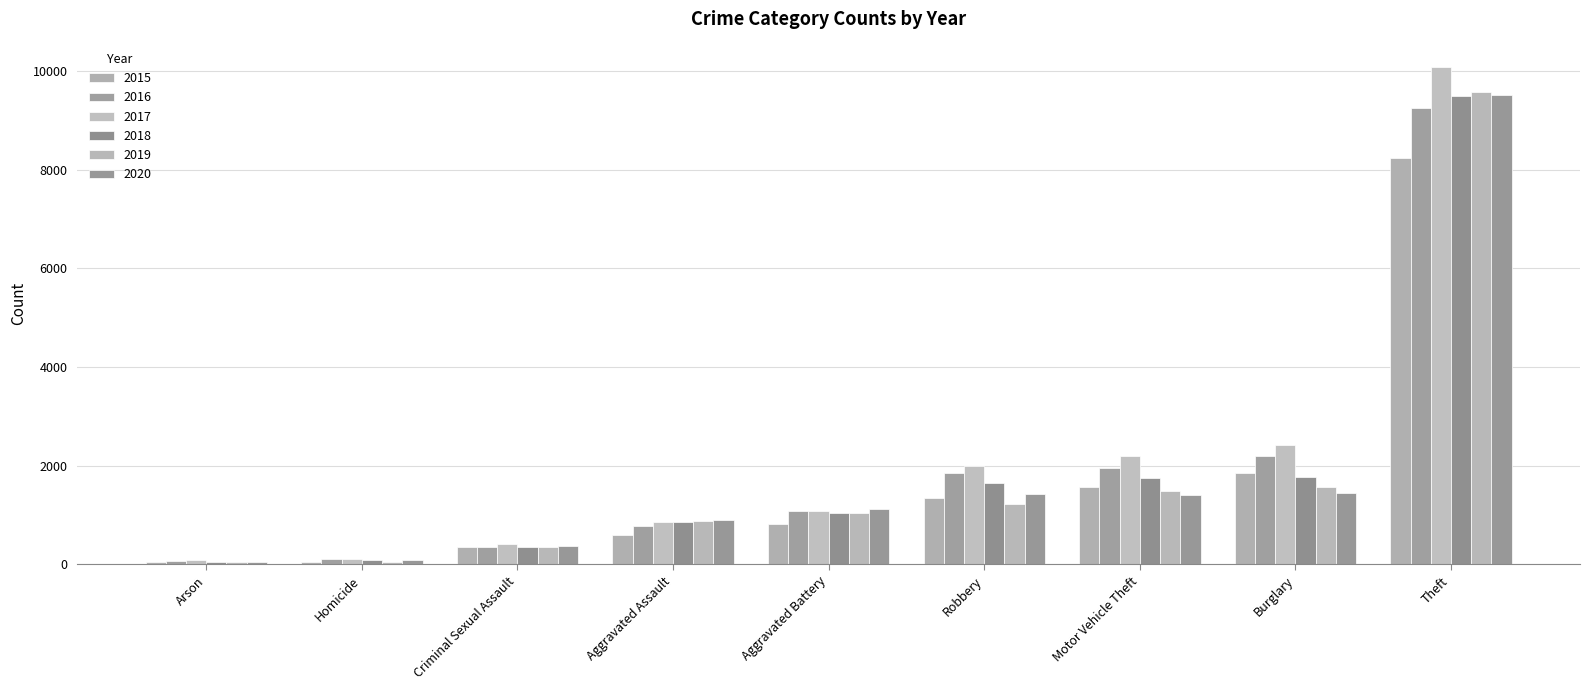

Count the number of data series in this chart.

6